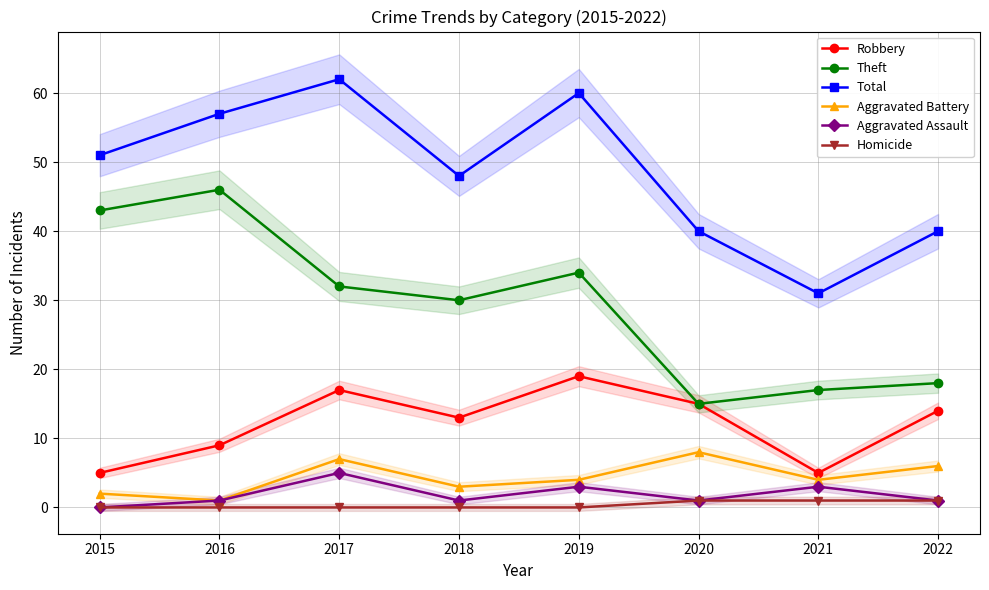

Does the chart display data point markers on the line(s)?

Yes